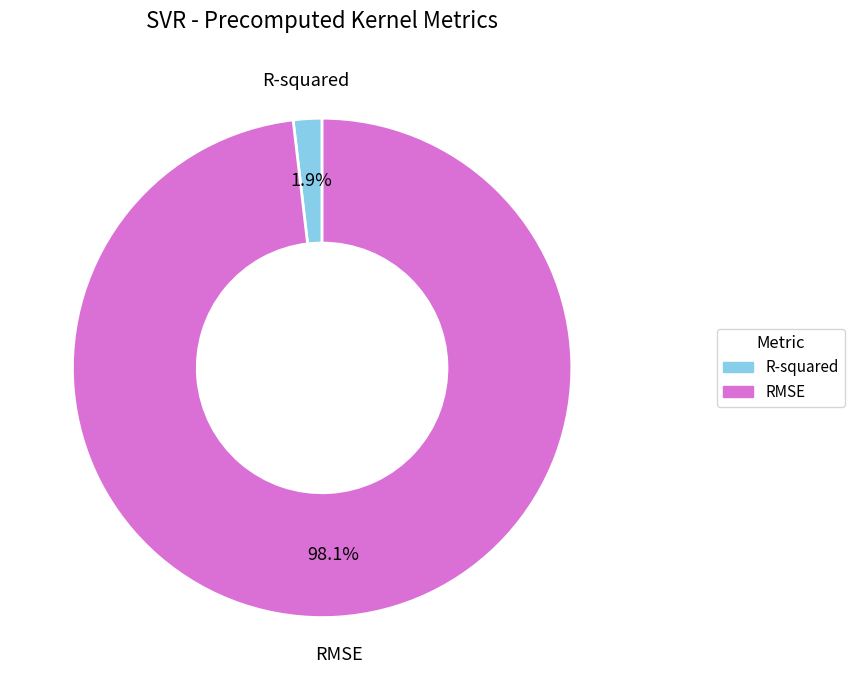

Rank the categories by value from highest to lowest.

RMSE, R-squared